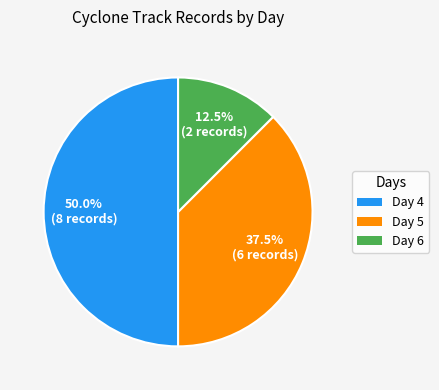

What is the ratio of the value at Day 5 to the value at Day 4?

0.8